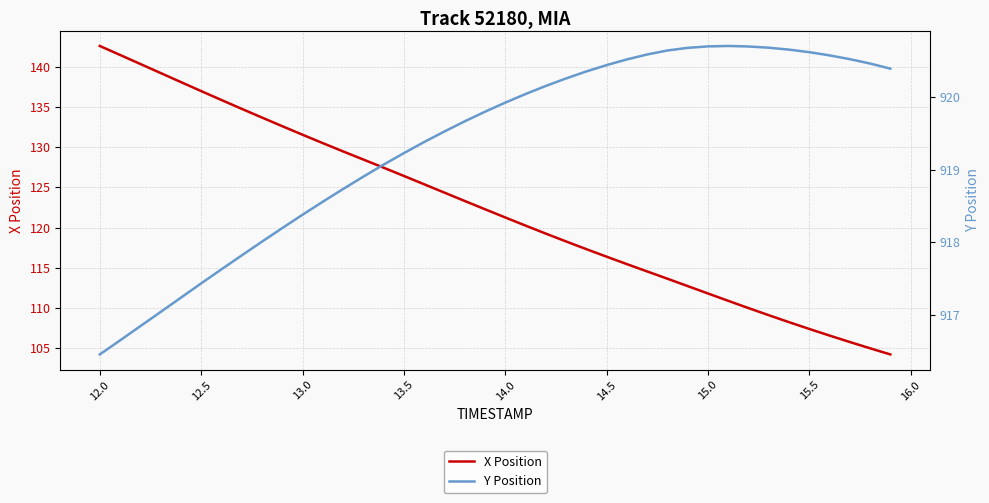

What is the highest value of the X Position series?

142.6